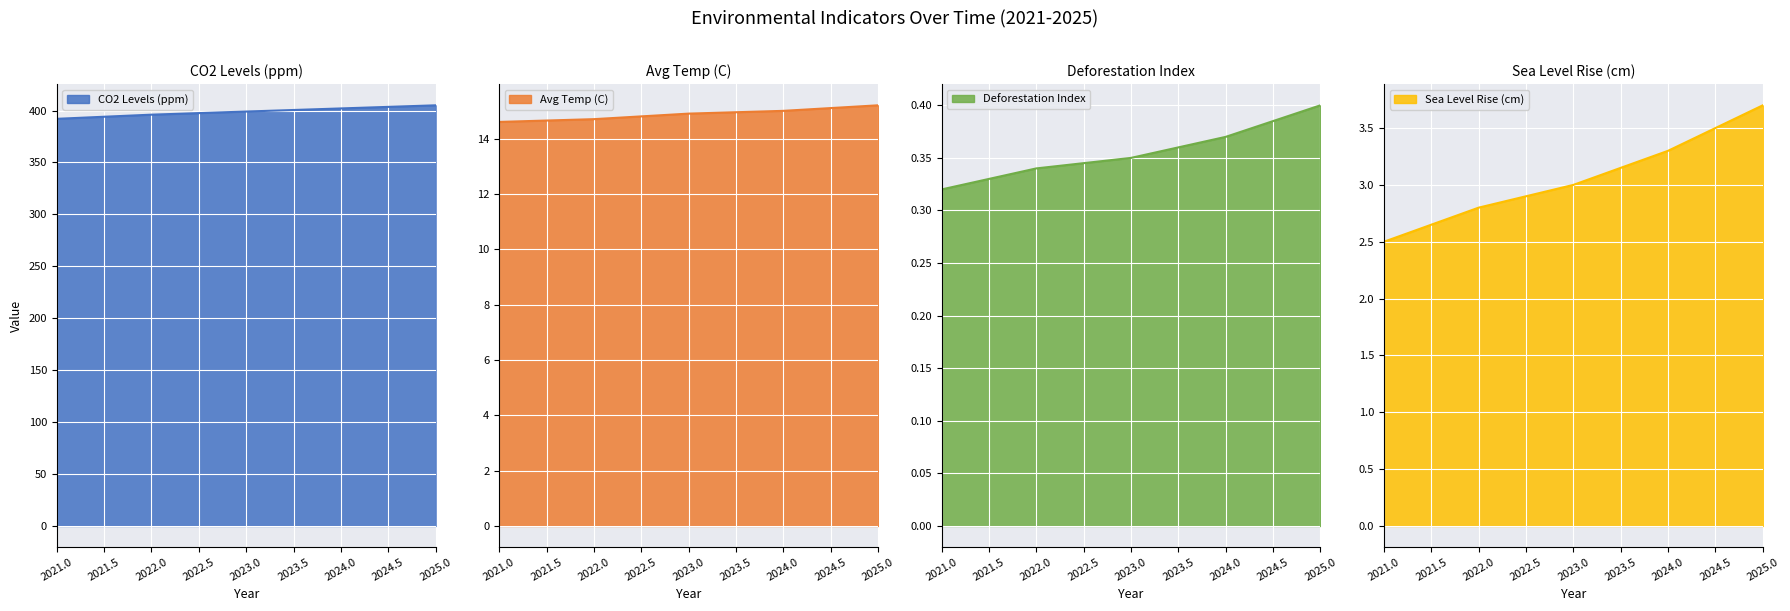

What is the difference between the Sea Level Rise (cm) values at 2023.0 and 2022.0?

0.2